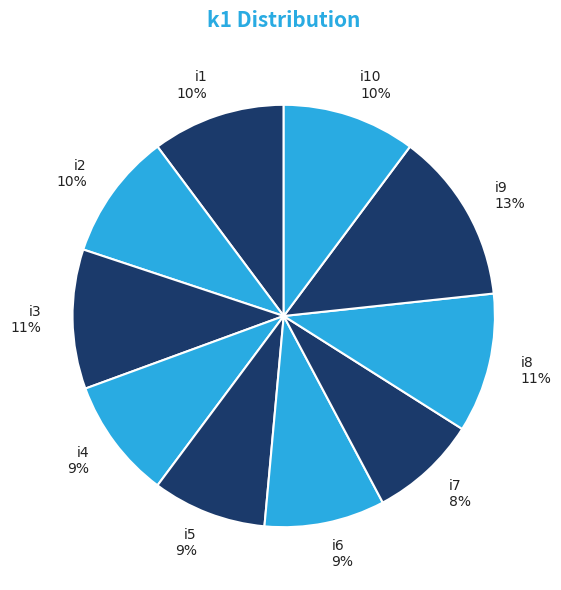

Is the sum of i4 and i5 greater than half?

No